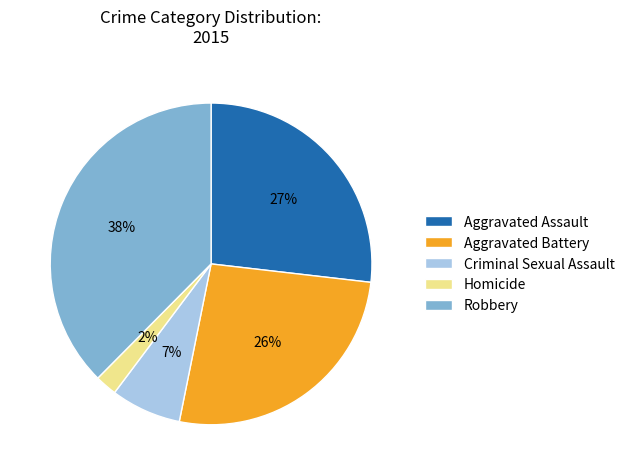

Is the sum of Robbery and Criminal Sexual Assault greater than half?

No